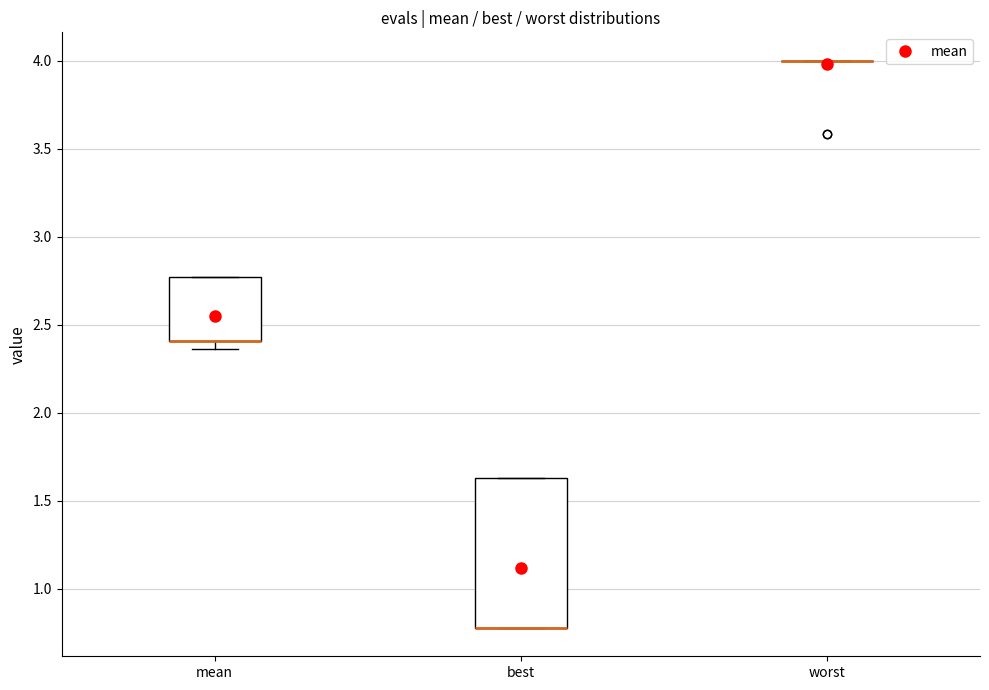

Where is the upper edge of the box for best on the y-axis? The values are not printed on the chart, so give them approximately, as read against the axis.

1.65